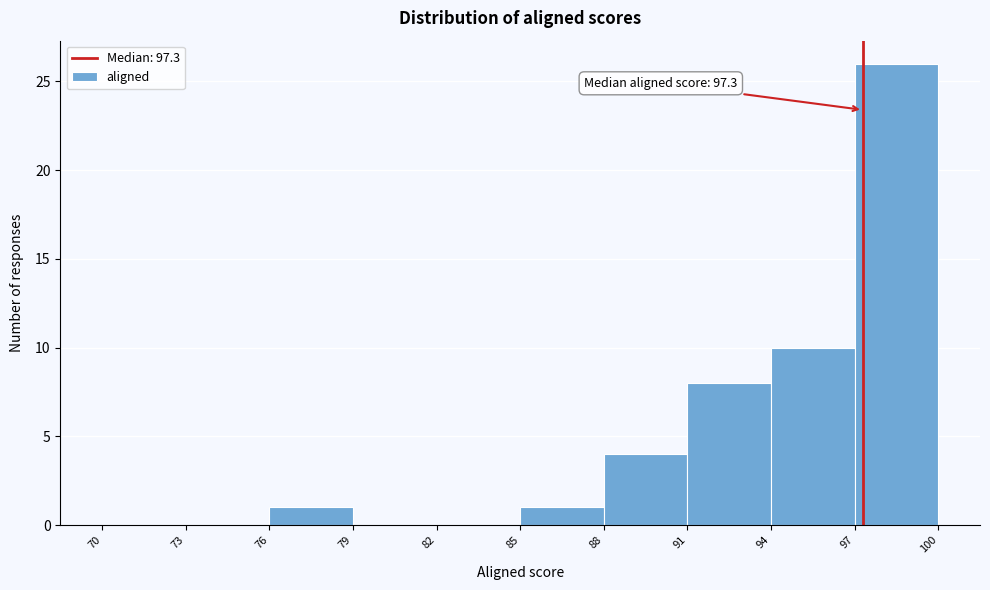

Over which range of the x-axis is the bar tallest?

97 to 100